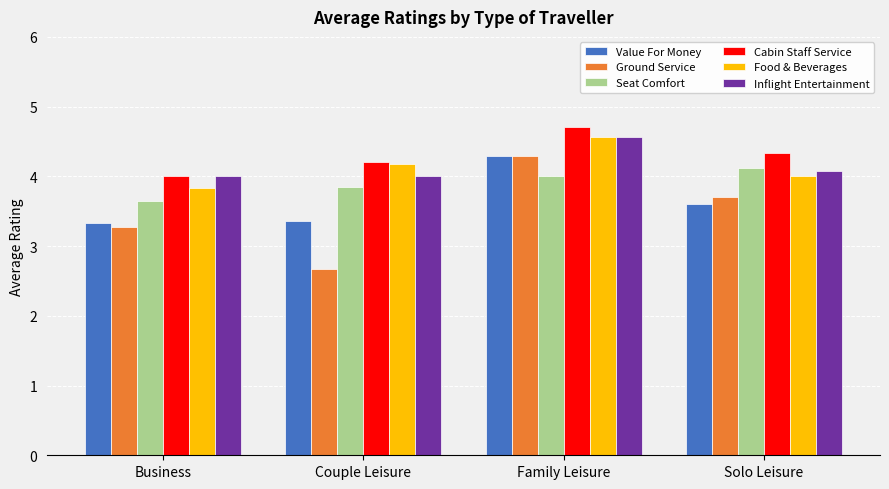

List the labels in order of Ground Service value, largest first.

Family Leisure, Solo Leisure, Business, Couple Leisure